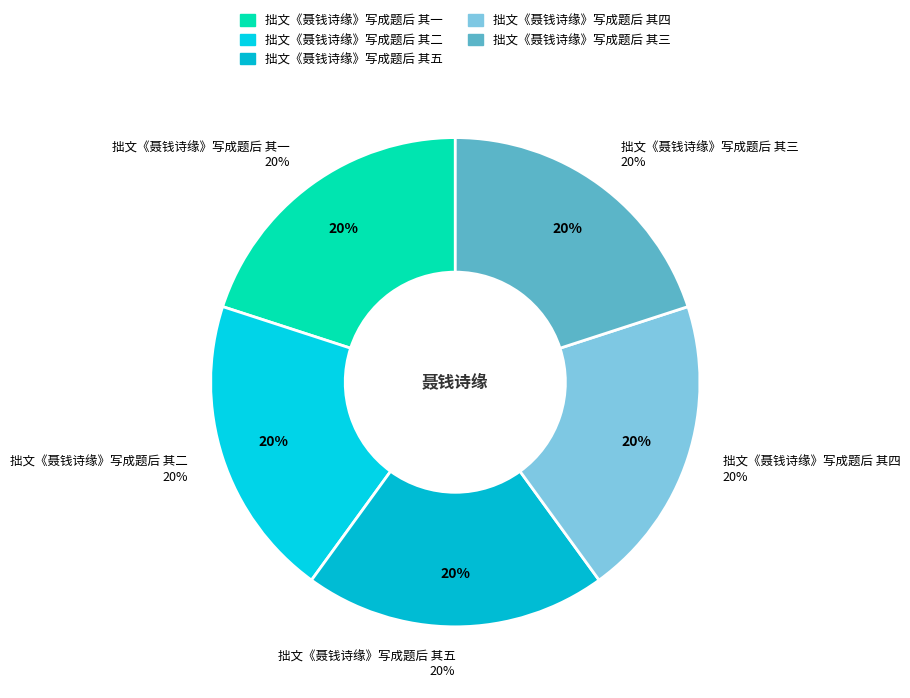

What percentage is the 拙文《聂钱诗缘》写成题后 其四 slice, to the nearest percent?

20%